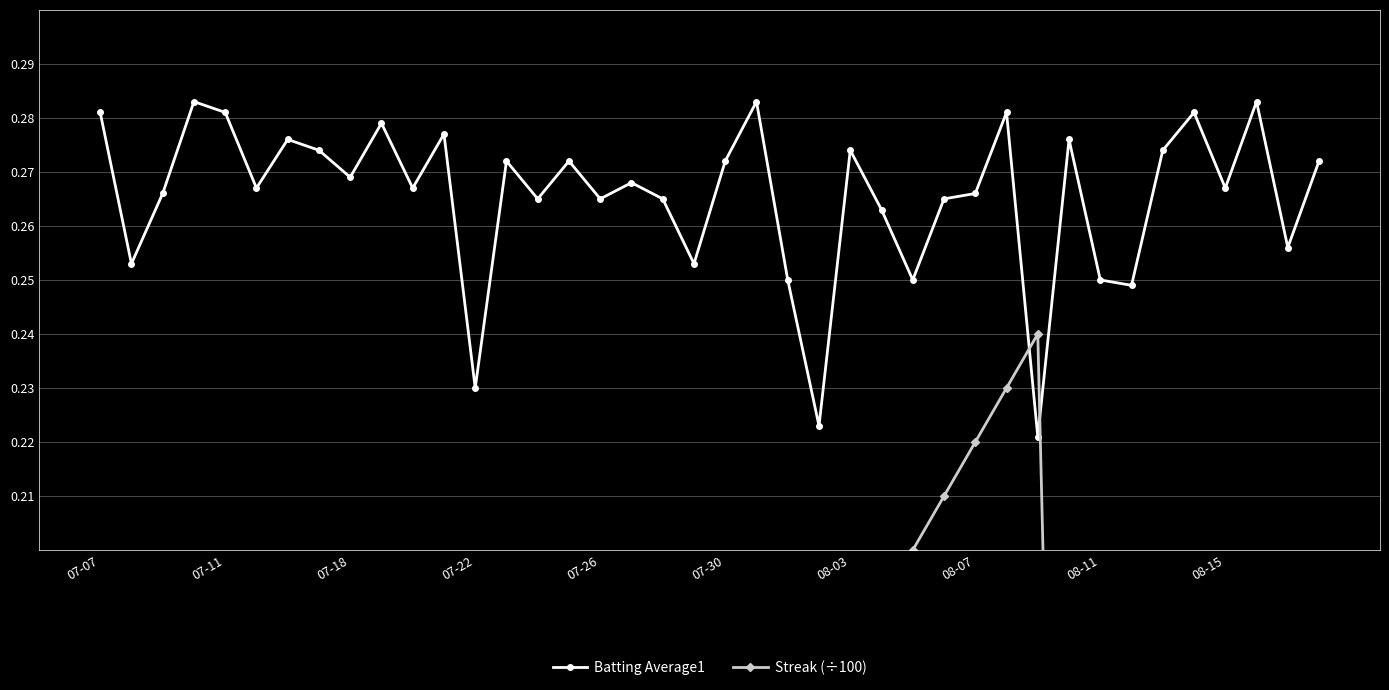

Count the Batting Average1 values in the range 0 to 1.

40